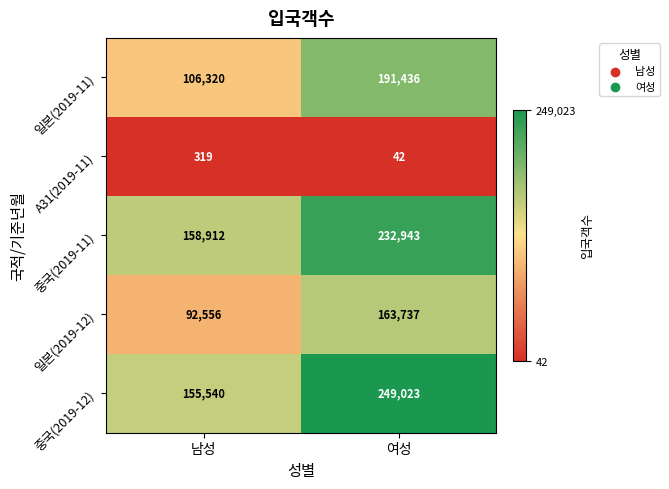

Reading left to right, extract all data points from this chart.

일본(2019-11): 남성=106320	여성=191436
A31(2019-11): 남성=319	여성=42
중국(2019-11): 남성=158912	여성=232943
일본(2019-12): 남성=92556	여성=163737
중국(2019-12): 남성=155540	여성=249023